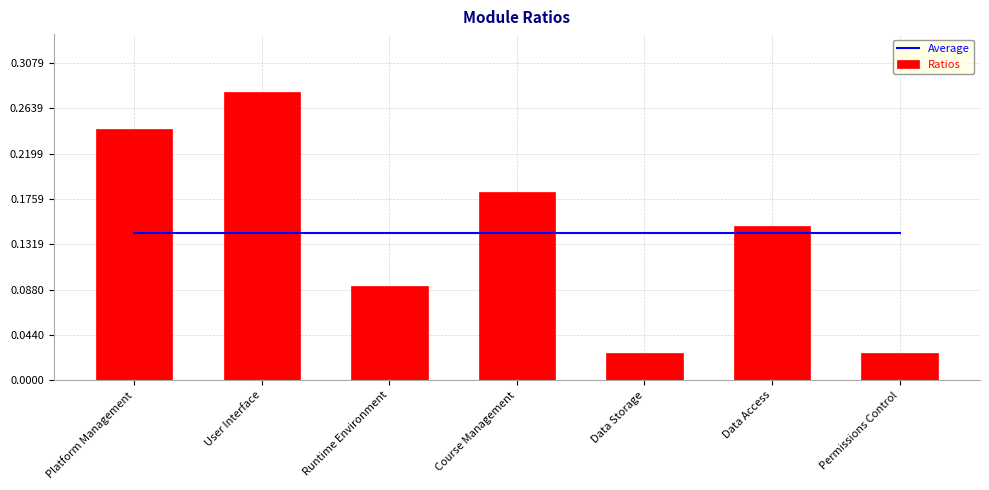

True or false: Ratios has a value of 0.1 at User Interface.

False